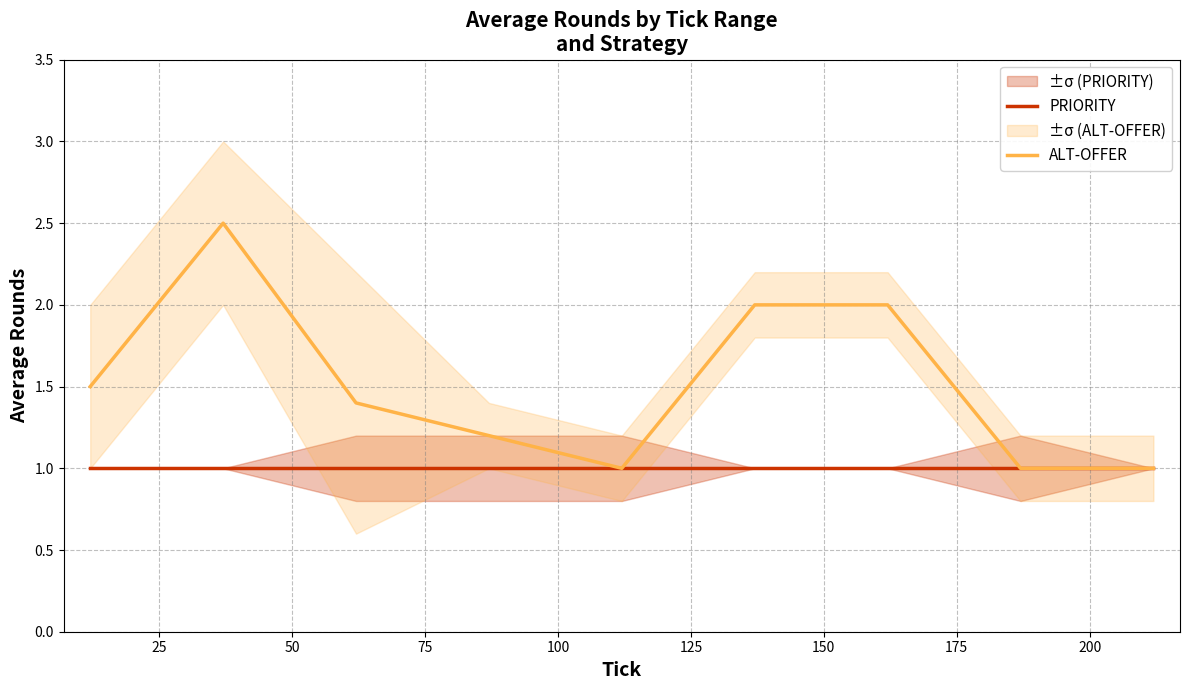

What is the minimum value for PRIORITY?

1.0